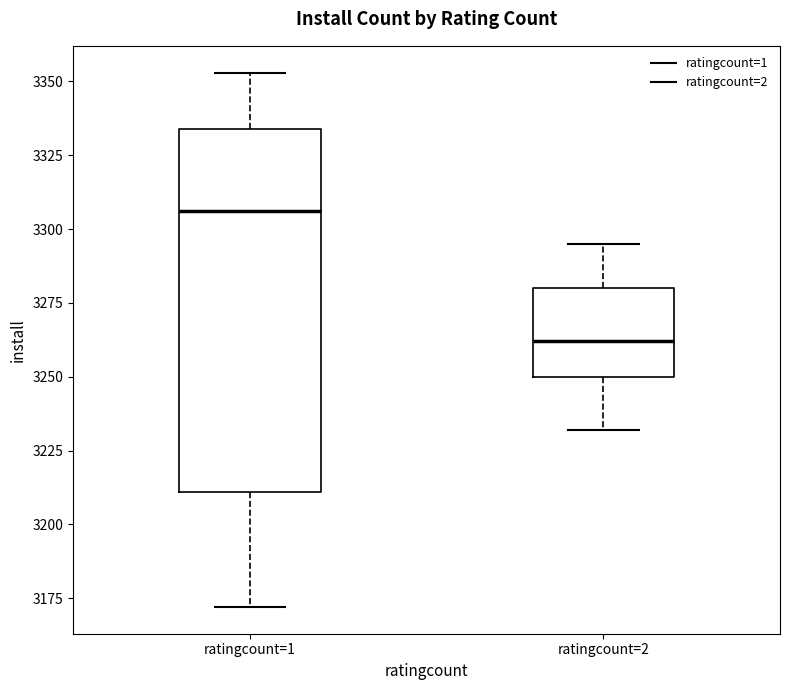

Where is the lower edge of the box for ratingcount=1 on the y-axis? The values are not printed on the chart, so give them approximately, as read against the axis.

3210